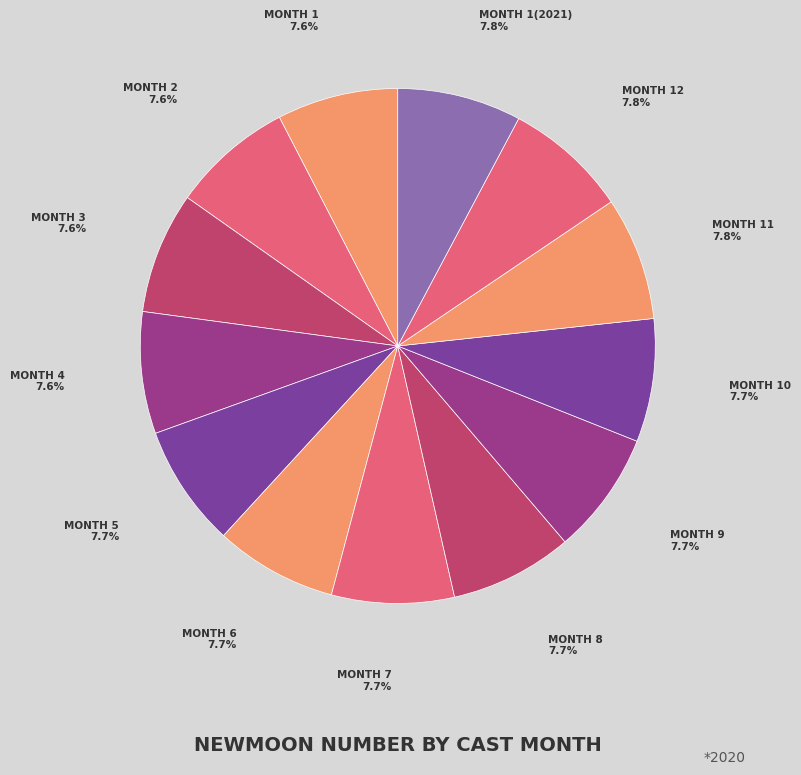

Count the number of slices in the pie.

13